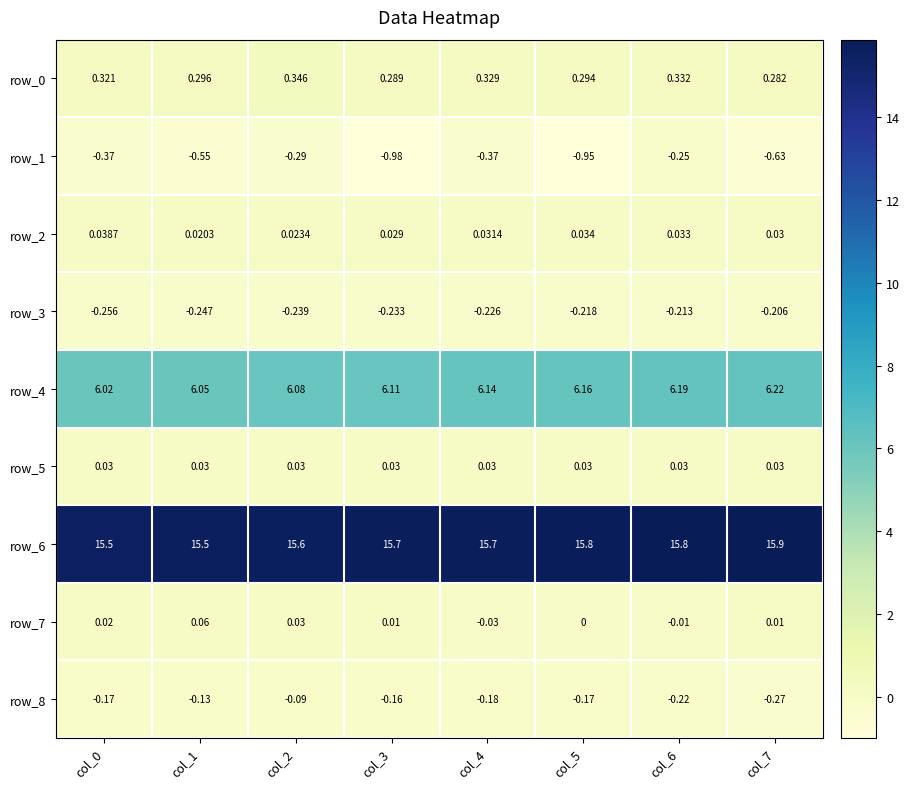

The row_2 series shows 0.0 at col_7. True or false?

True